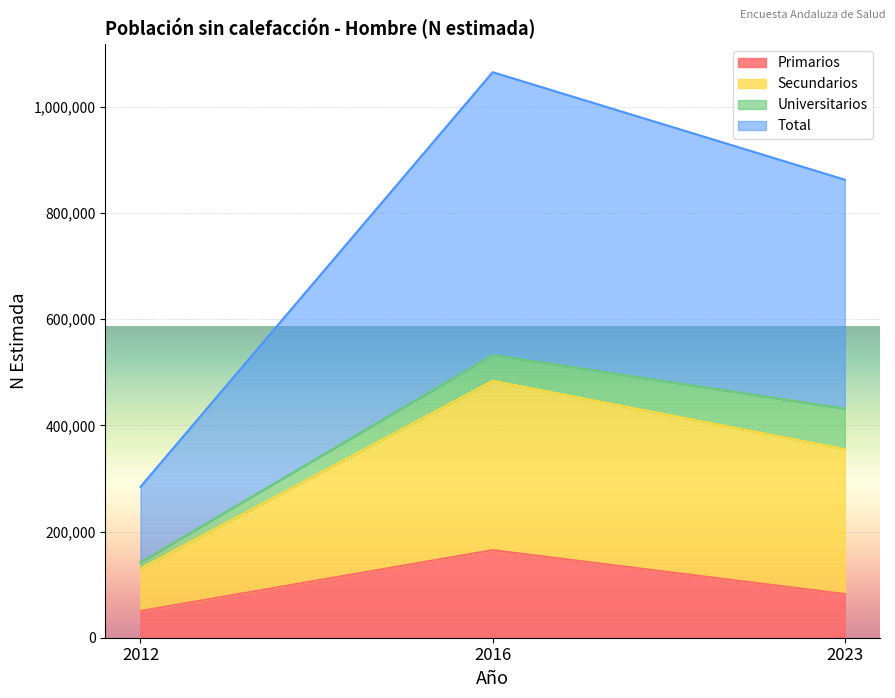

Is the value of Secundarios at 2023 greater than the value of Primarios at 2012?

Yes